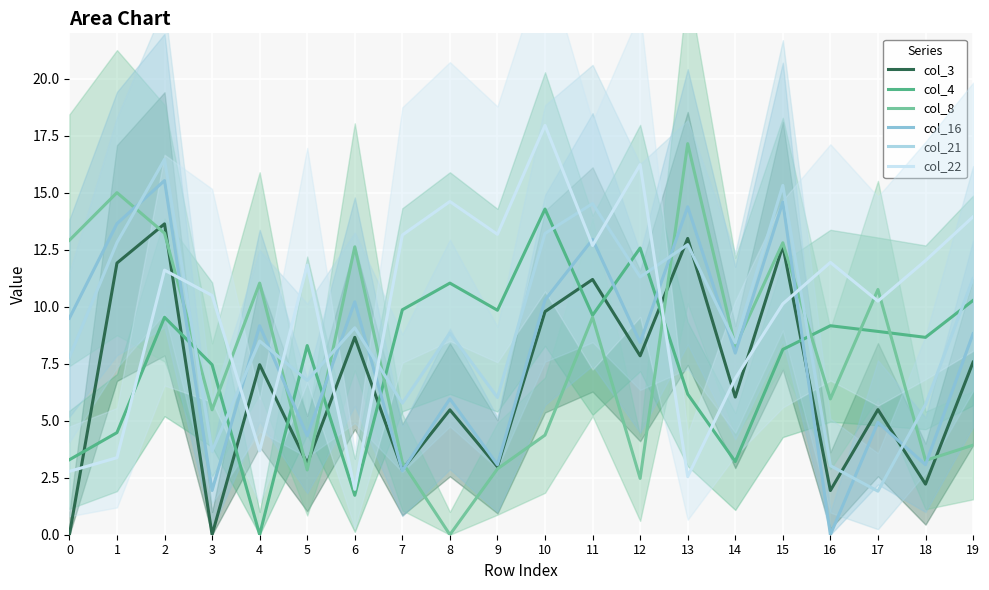

Between 13 and 16, which series saw the biggest shift?

col_16